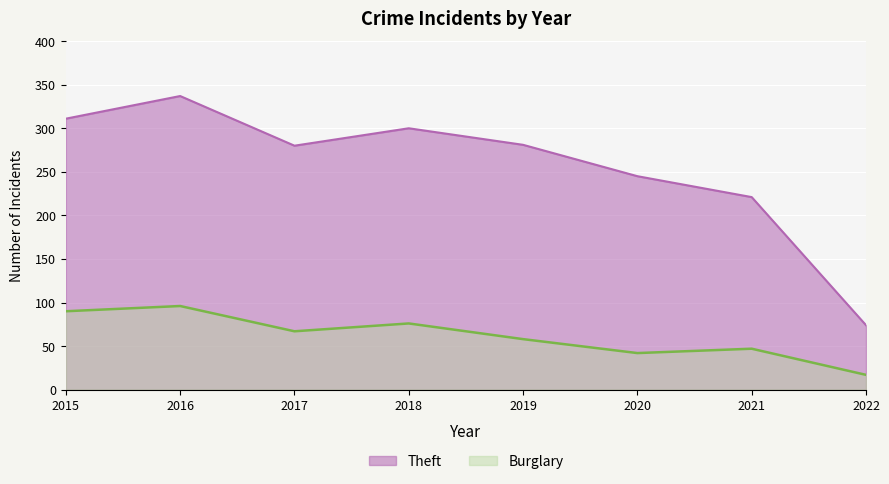

At how many categories does at least one series exceed 196?

7